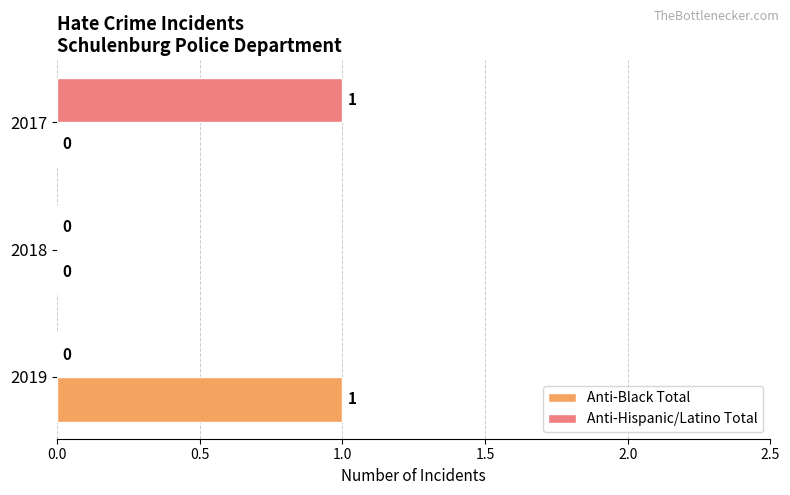

The Anti-Hispanic/Latino Total series shows 0 at 2018. True or false?

True